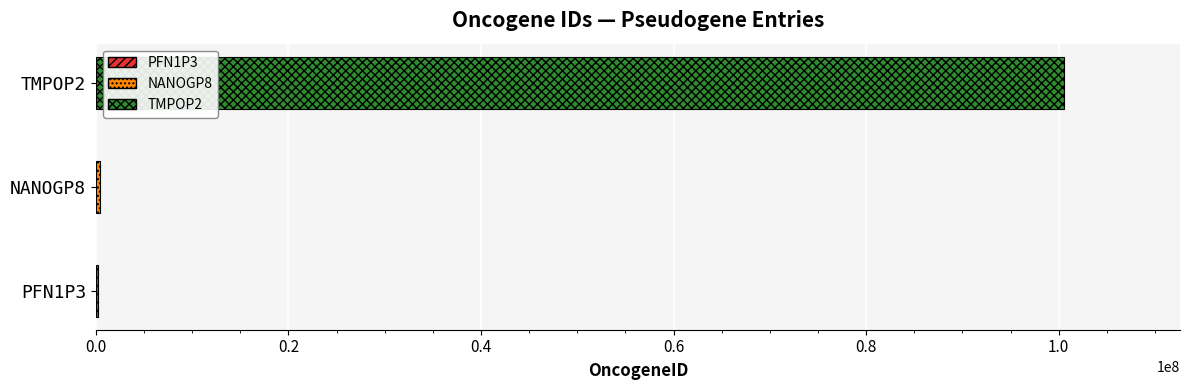

Reading left to right, what are all the values shown in this chart?

PFN1P3=200025	NANOGP8=388112	TMPOP2=100533619